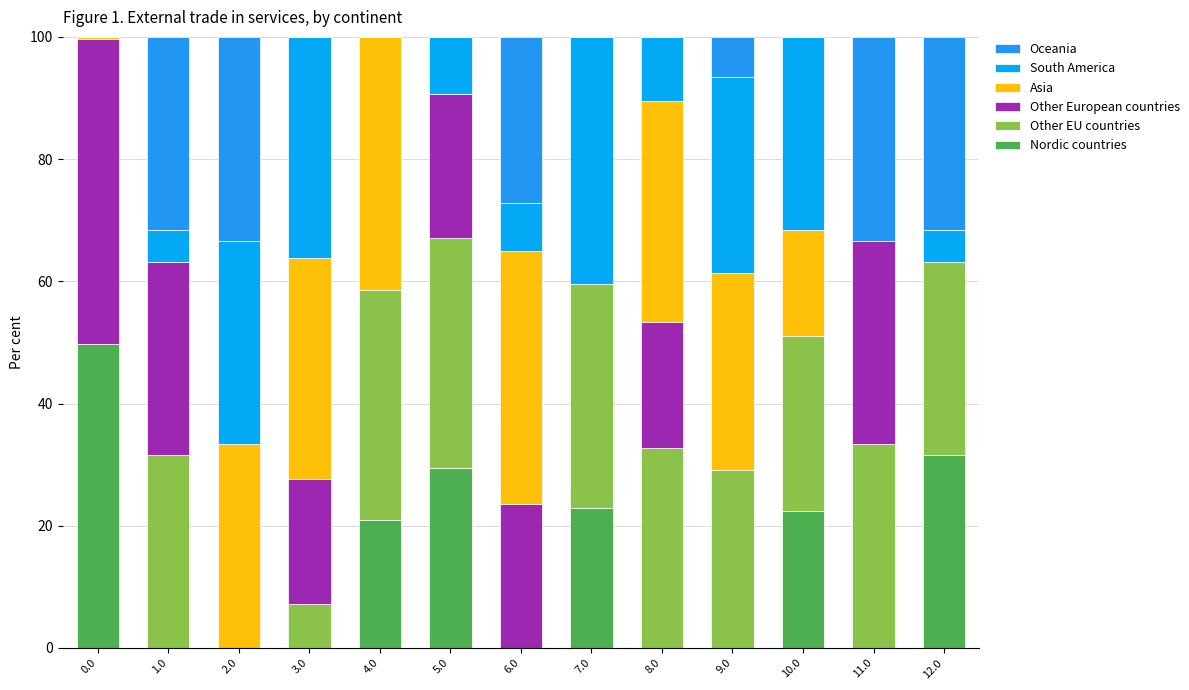

Are the bars grouped side by side (vs. stacked)?

No